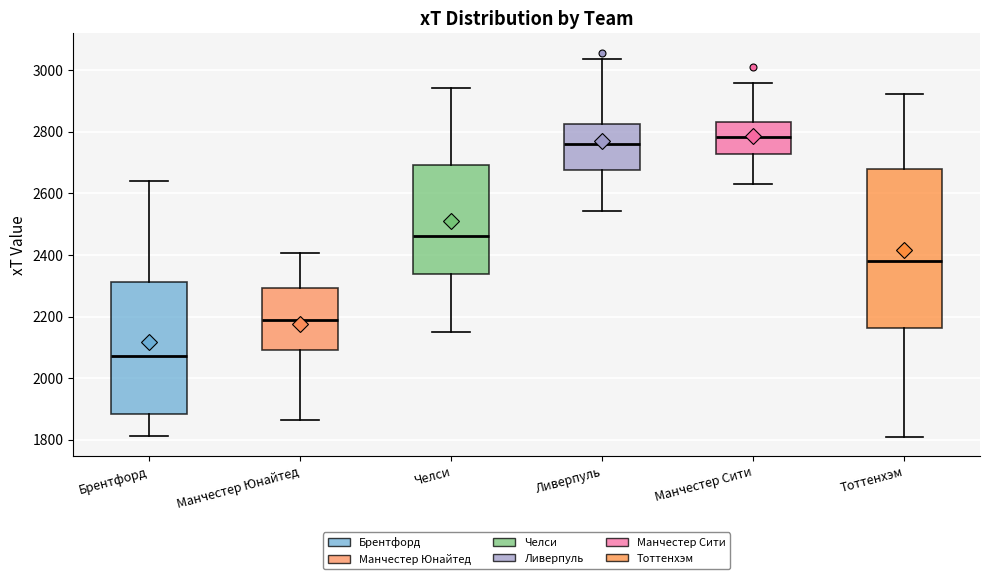

Which box is the tallest, from its lower edge to its upper edge?

Тоттенхэм